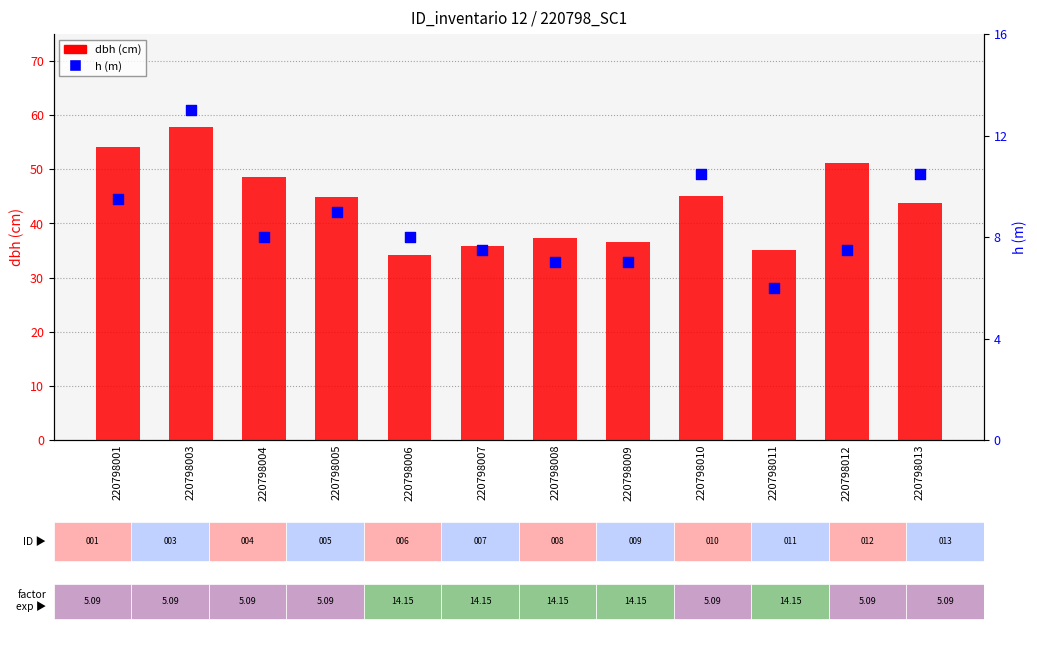

Is the value of dbh at 220798003 greater than the value of h at 220798013?

Yes